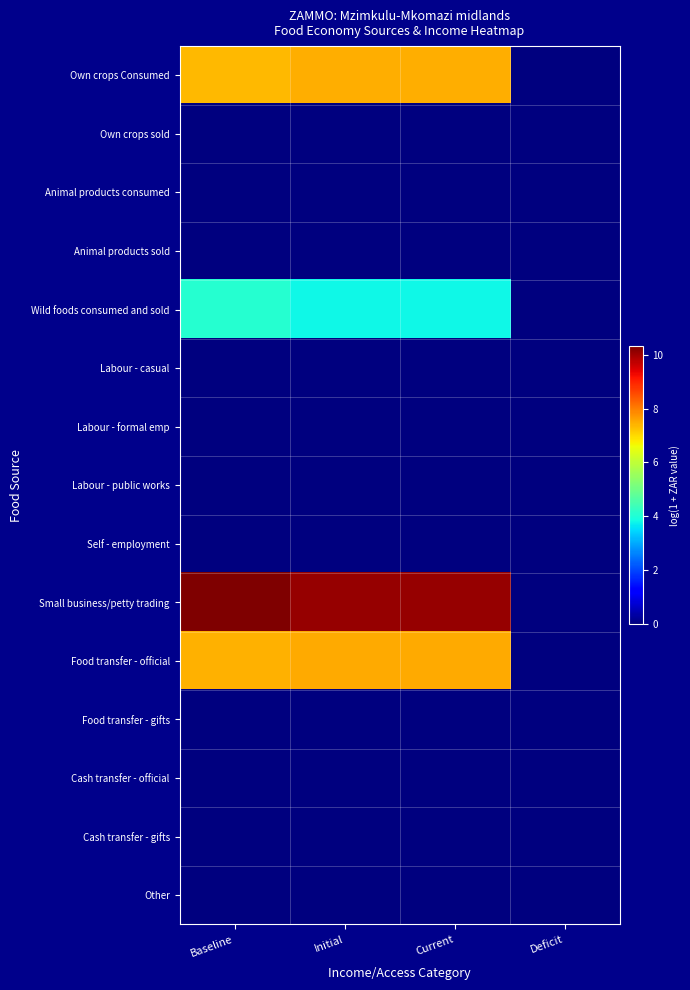

List the series in order of their peak value, highest first.

Small business/petty trading, Food transfer - official, Own crops Consumed, Wild foods consumed and sold, Own crops sold, Animal products consumed, Animal products sold, Labour - casual, Labour - formal emp, Labour - public works, Self - employment, Food transfer - gifts, Cash transfer - official, Cash transfer - gifts, Other